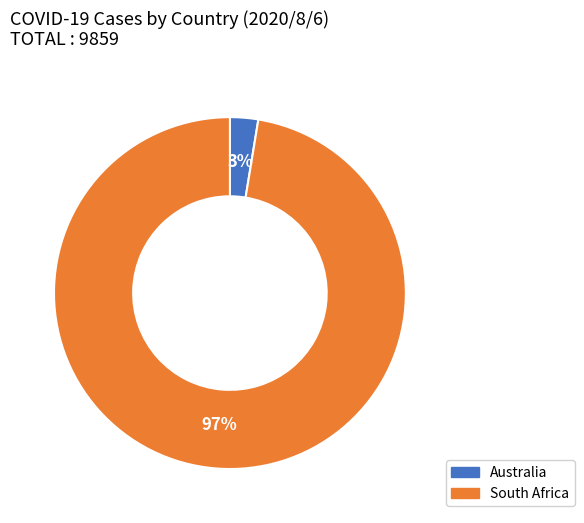

How many slices are in this pie chart?

2